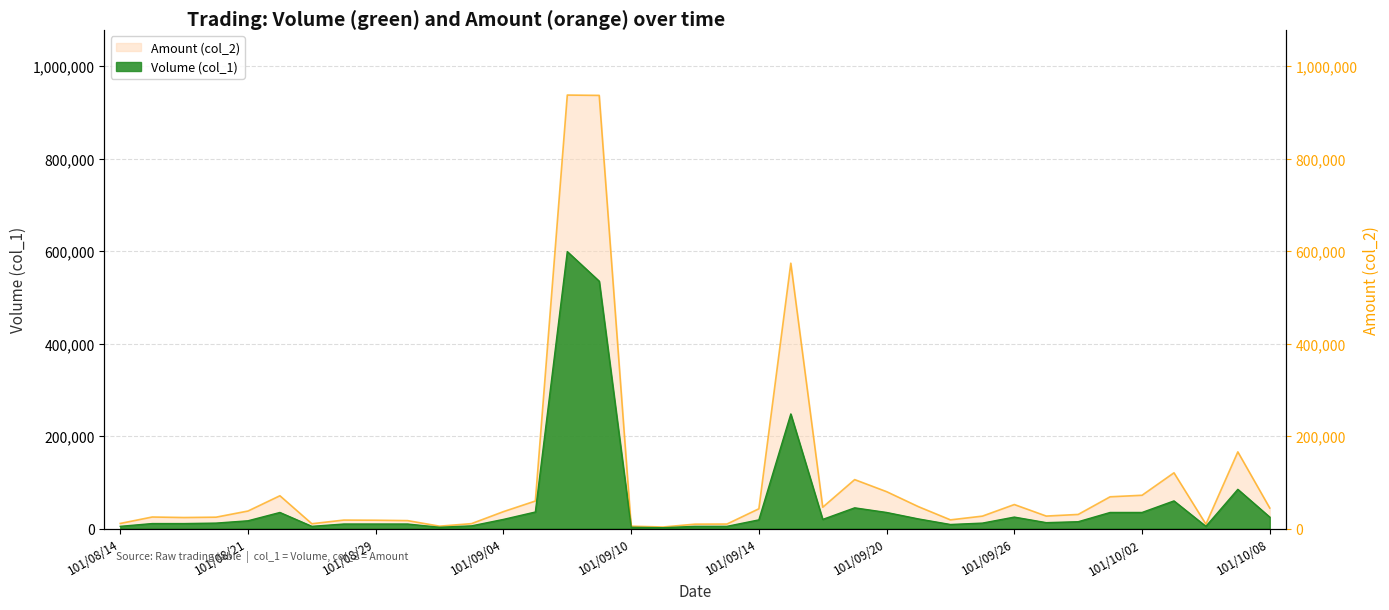

The value of Amount (col_2) at 101/10/04 is 16152. True or false?

False